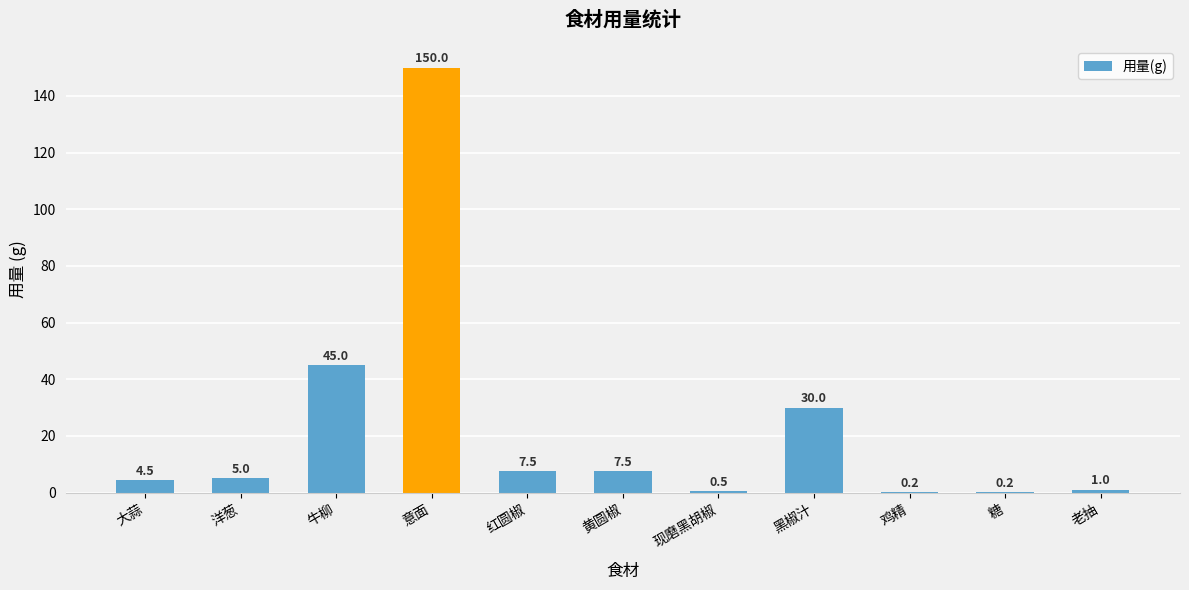

What is the sum of all values?

251.4